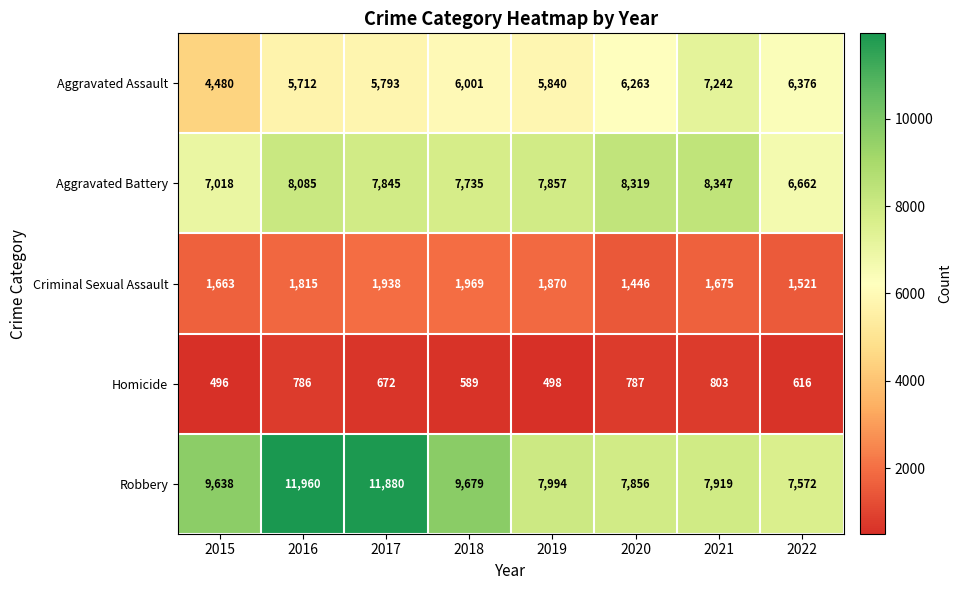

True or false: Homicide has a value of 616 at 2022.

True